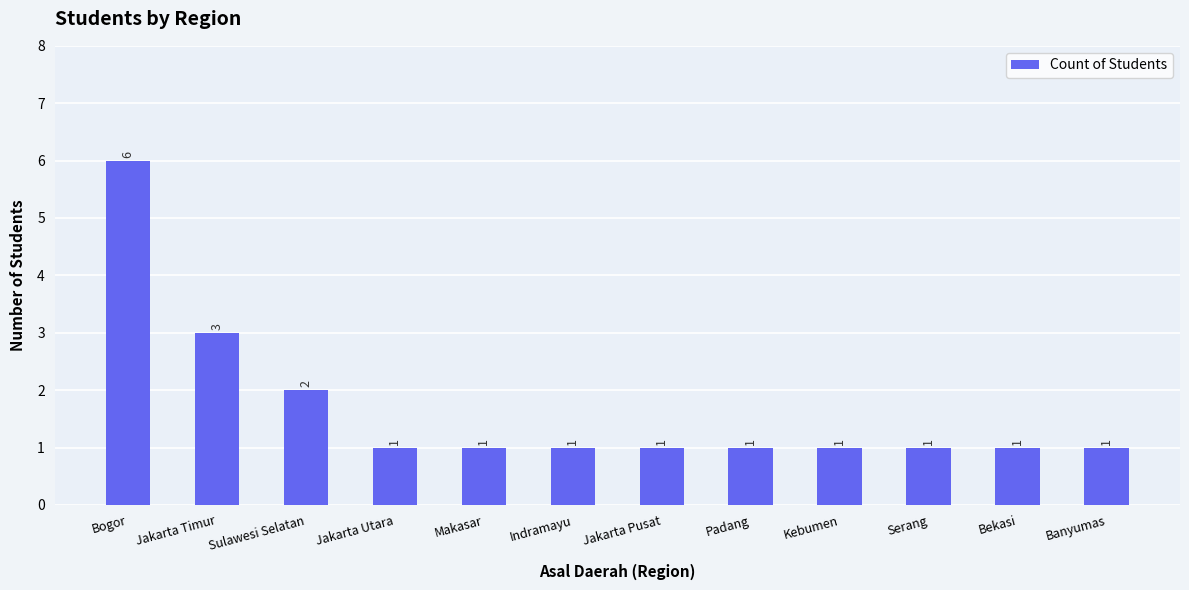

The chart shows a value of 0 at Bekasi. True or false?

False